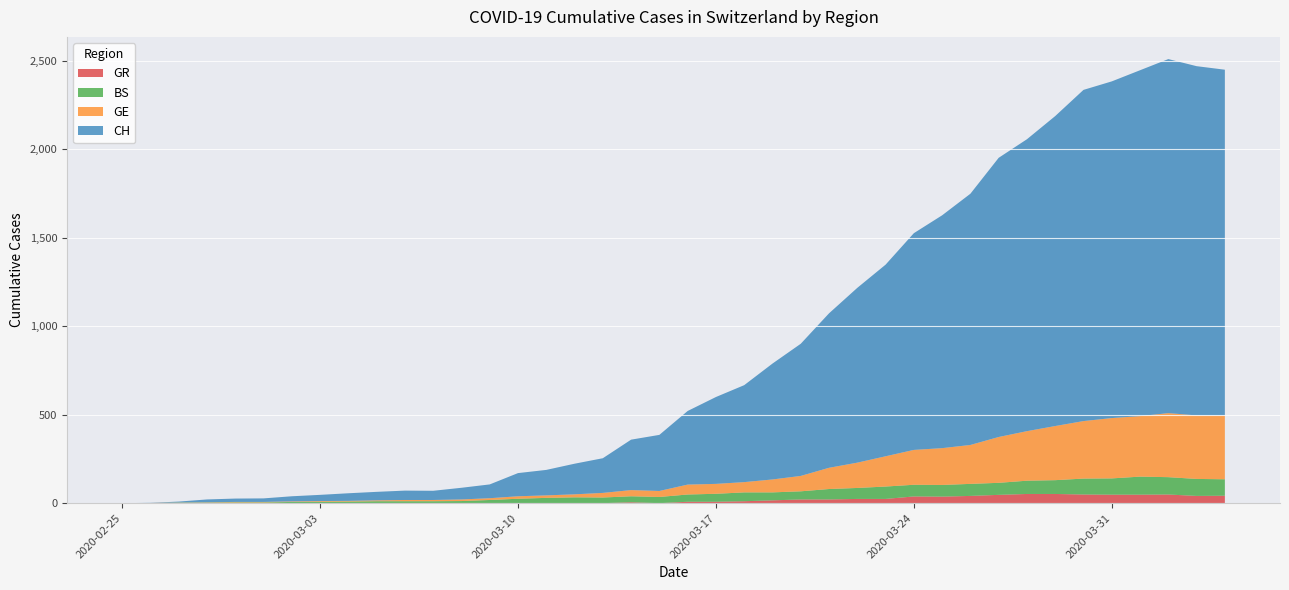

Reading left to right, extract all data points from this chart.

CH: 2020-02-25=0	2020-02-26=1	2020-02-27=5	2020-02-28=16	2020-02-29=19	2020-03-01=20	2020-03-02=29	2020-03-03=35	2020-03-04=43	2020-03-05=48	2020-03-06=53	2020-03-07=52	2020-03-08=66	2020-03-09=78	2020-03-10=131	2020-03-11=144	2020-03-12=173	2020-03-13=196	2020-03-14=285	2020-03-15=317	2020-03-16=416	2020-03-17=491	2020-03-18=548	2020-03-19=655	2020-03-20=747	2020-03-21=873	2020-03-22=988	2020-03-23=1083	2020-03-24=1225	2020-03-25=1316	2020-03-26=1420	2020-03-27=1578	2020-03-28=1650	2020-03-29=1752	2020-03-30=1872	2020-03-31=1903	2020-04-01=1955	2020-04-02=2001	2020-04-03=1974	2020-04-04=1955
GE: 2020-02-25=0	2020-02-26=1	2020-02-27=1	2020-02-28=2	2020-02-29=3	2020-03-01=3	2020-03-02=3	2020-03-03=4	2020-03-04=4	2020-03-05=5	2020-03-06=7	2020-03-07=7	2020-03-08=9	2020-03-09=10	2020-03-10=14	2020-03-11=14	2020-03-12=17	2020-03-13=26	2020-03-14=35	2020-03-15=34	2020-03-16=56	2020-03-17=56	2020-03-18=58	2020-03-19=73	2020-03-20=87	2020-03-21=120	2020-03-22=143	2020-03-23=171	2020-03-24=197	2020-03-25=208	2020-03-26=220	2020-03-27=259	2020-03-28=280	2020-03-29=306	2020-03-30=325	2020-03-31=341	2020-04-01=342	2020-04-02=362	2020-04-03=359	2020-04-04=360
BS: 2020-02-25=0	2020-02-26=0	2020-02-27=3	2020-02-28=3	2020-02-29=4	2020-03-01=4	2020-03-02=7	2020-03-03=8	2020-03-04=9	2020-03-05=11	2020-03-06=11	2020-03-07=11	2020-03-08=12	2020-03-09=18	2020-03-10=25	2020-03-11=30	2020-03-12=33	2020-03-13=32	2020-03-14=34	2020-03-15=35	2020-03-16=41	2020-03-17=45	2020-03-18=50	2020-03-19=45	2020-03-20=46	2020-03-21=59	2020-03-22=62	2020-03-23=70	2020-03-24=66	2020-03-25=66	2020-03-26=68	2020-03-27=68	2020-03-28=75	2020-03-29=78	2020-03-30=90	2020-03-31=92	2020-04-01=102	2020-04-02=98	2020-04-03=96	2020-04-04=93
GR: 2020-02-25=0	2020-02-26=0	2020-02-27=0	2020-02-28=0	2020-02-29=0	2020-03-01=0	2020-03-02=0	2020-03-03=0	2020-03-04=0	2020-03-05=0	2020-03-06=0	2020-03-07=0	2020-03-08=0	2020-03-09=0	2020-03-10=0	2020-03-11=0	2020-03-12=0	2020-03-13=0	2020-03-14=5	2020-03-15=0	2020-03-16=8	2020-03-17=8	2020-03-18=11	2020-03-19=16	2020-03-20=21	2020-03-21=21	2020-03-22=24	2020-03-23=24	2020-03-24=38	2020-03-25=37	2020-03-26=41	2020-03-27=47	2020-03-28=52	2020-03-29=52	2020-03-30=49	2020-03-31=48	2020-04-01=48	2020-04-02=49	2020-04-03=41	2020-04-04=42